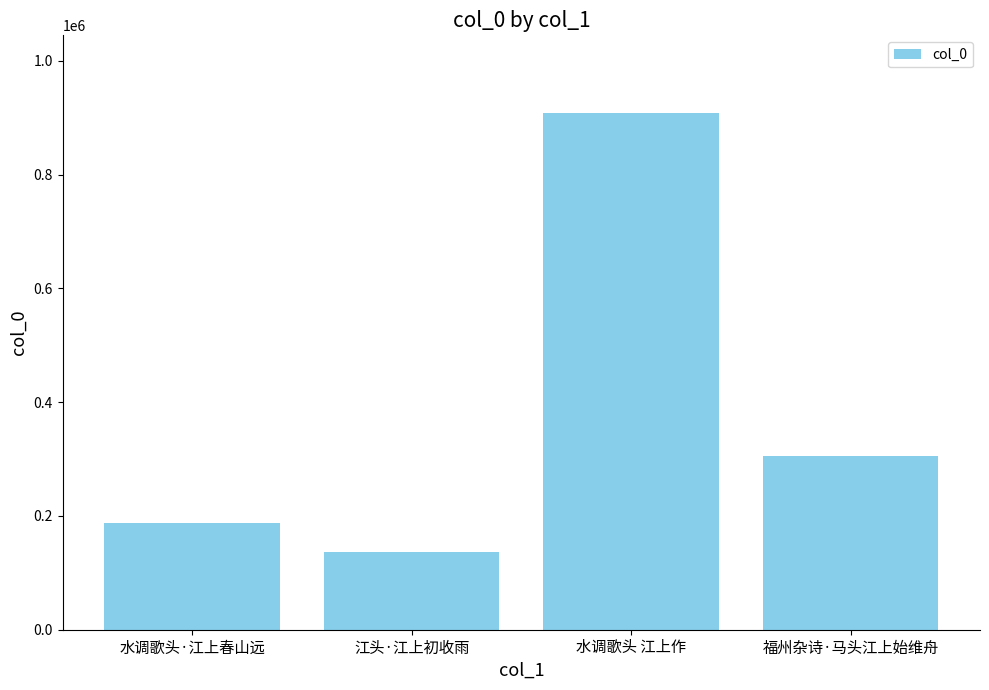

At which category does the chart reach its peak across all series?

水调歌头 江上作